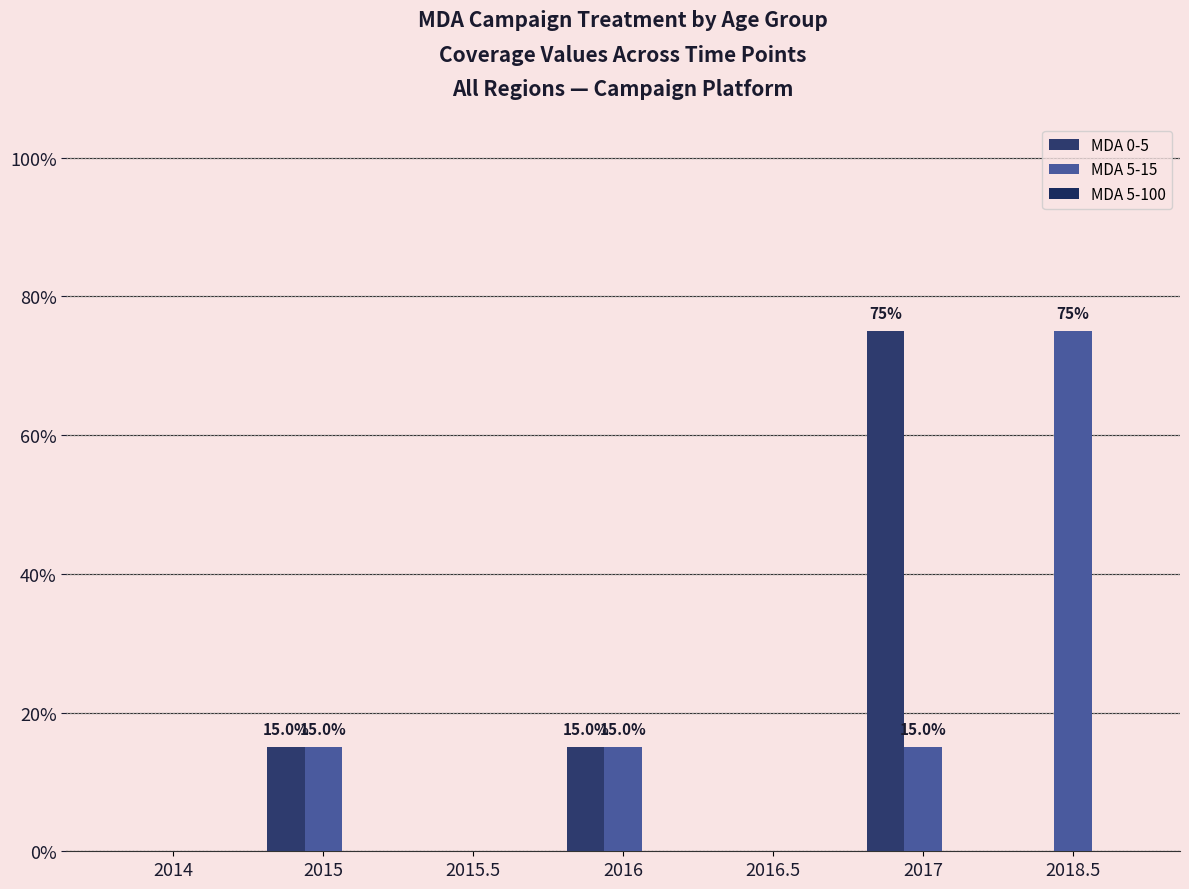

What is the difference between the highest and lowest values at 2017?

0.8